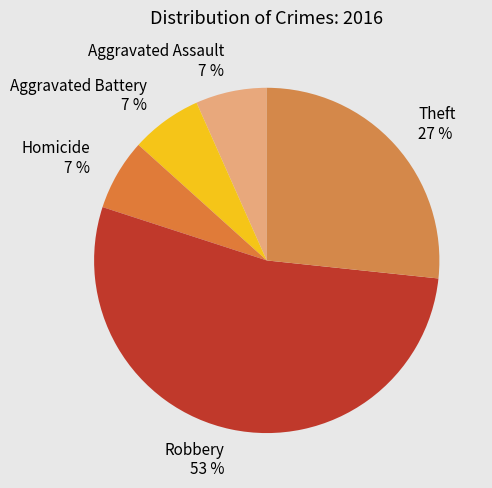

To the nearest percent, what is the average slice percentage?

20%